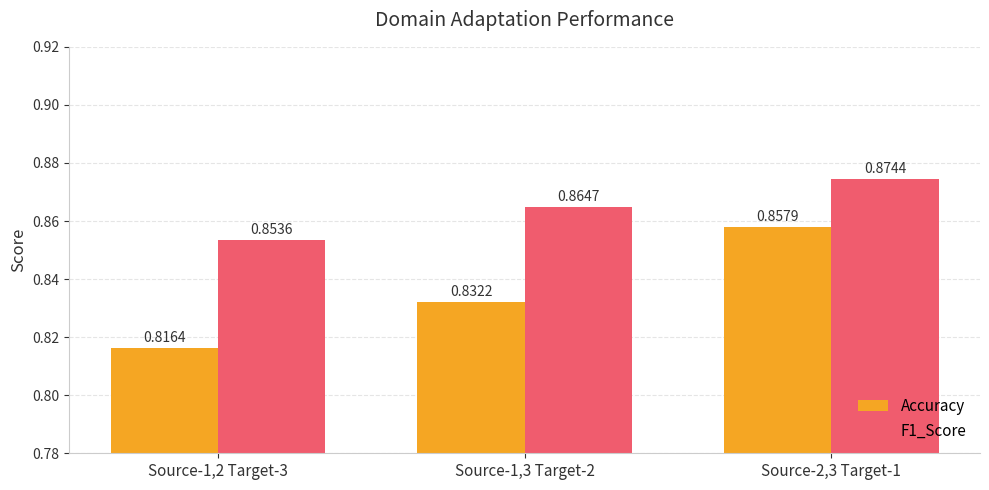

List the labels in order of Accuracy value, smallest first.

Source-1,2 Target-3, Source-1,3 Target-2, Source-2,3 Target-1